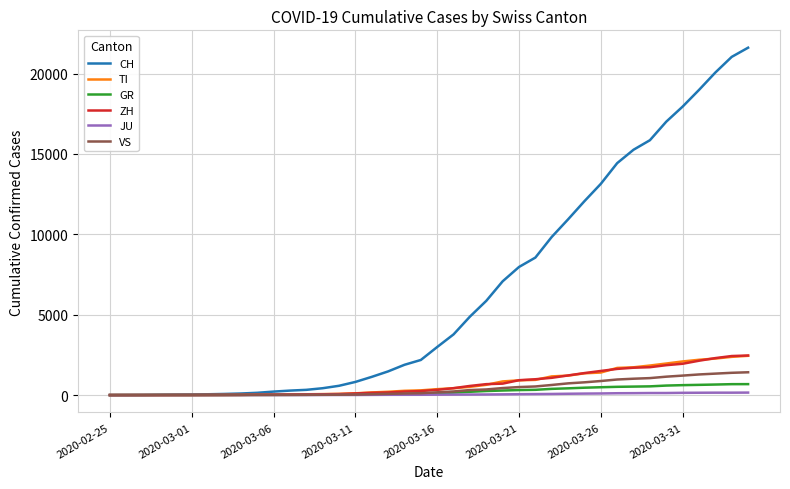

Which series has the largest total across all categories?

CH